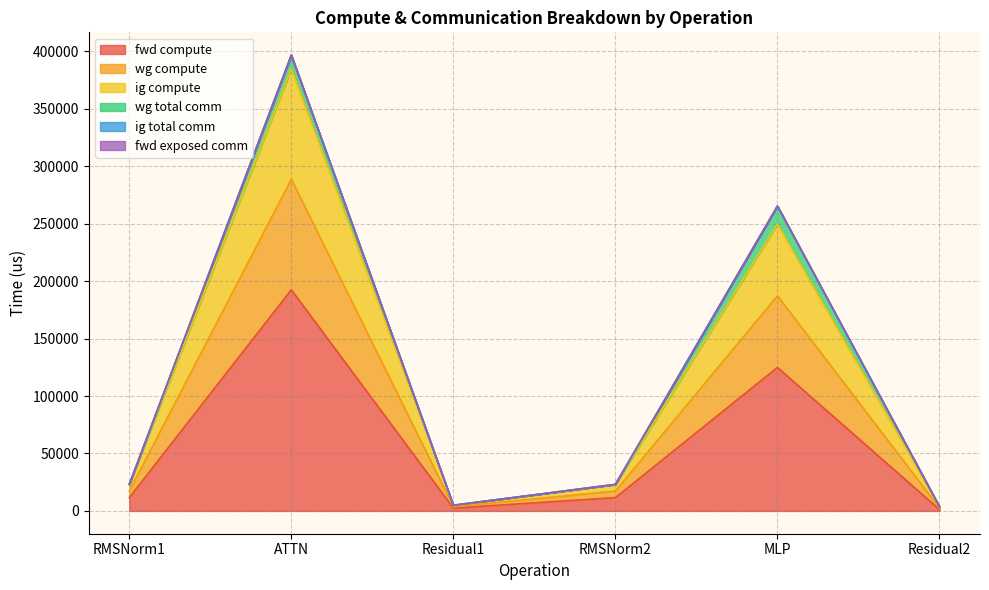

What is the minimum value shown in the chart?

1233.4